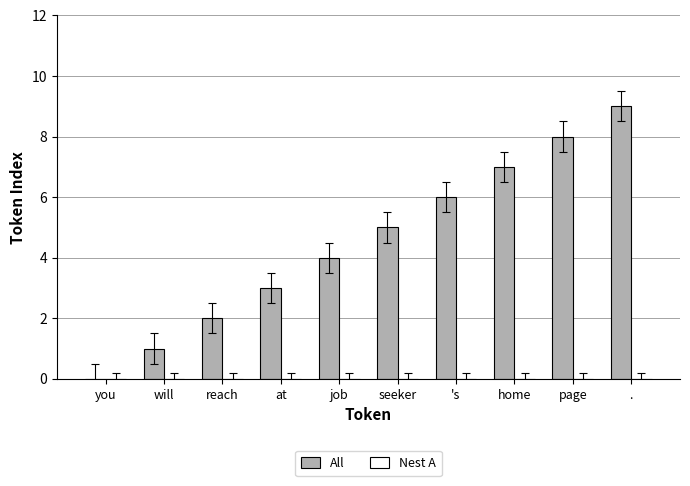

At which category does the chart reach its peak across all series?

.